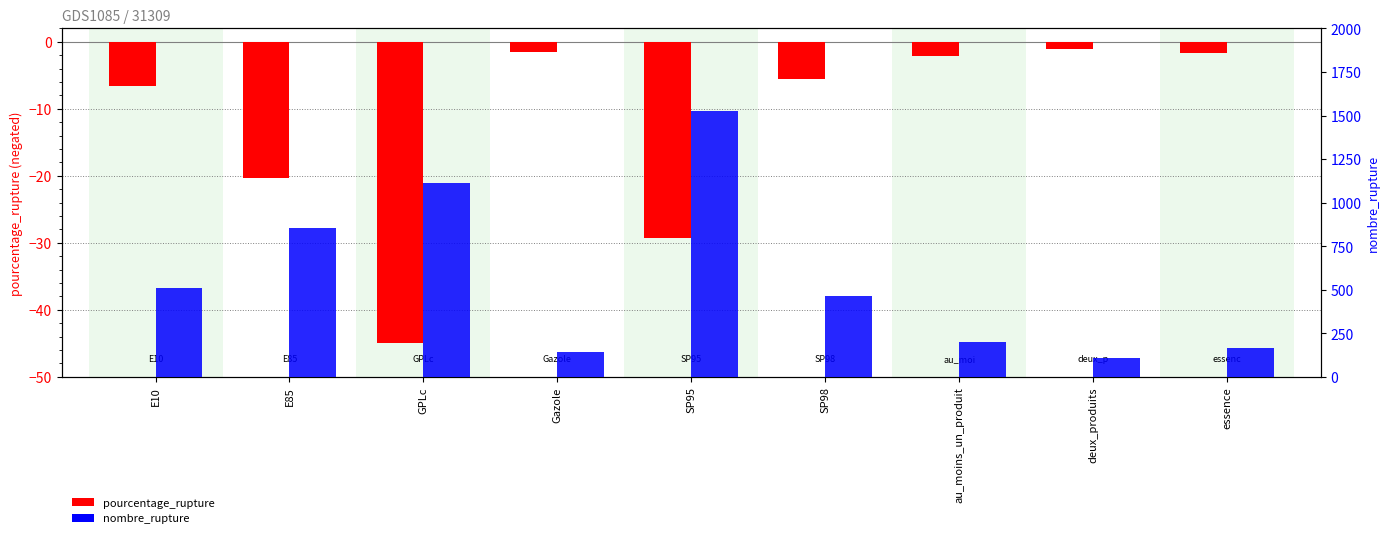

The nombre_rupture series shows 108.0 at deux_produits. True or false?

True